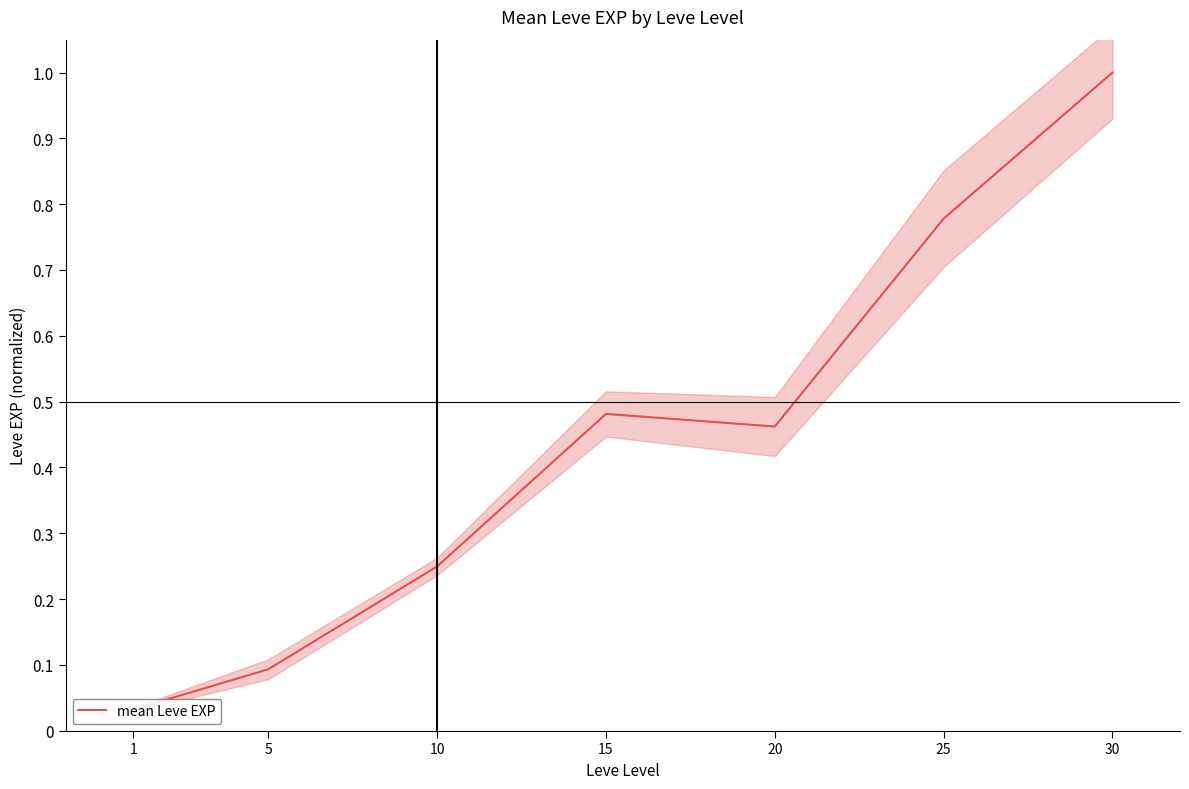

Is this an area chart (filled region under the line)?

No